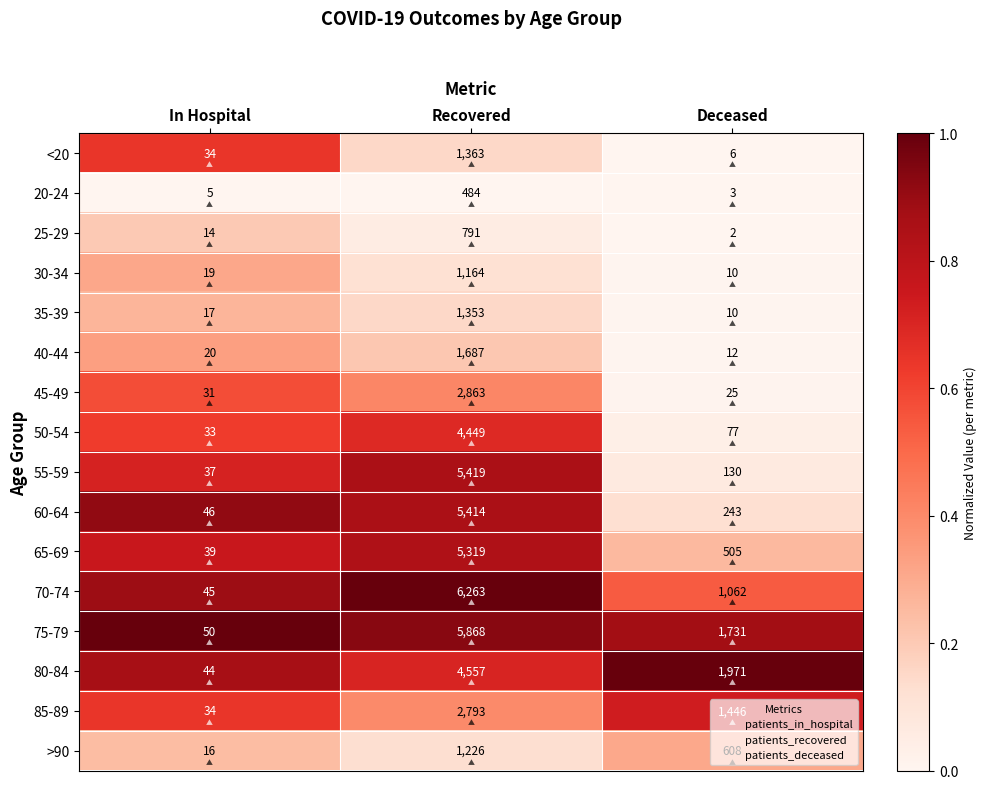

True or false: 40-44 has a value of 28 at In Hospital.

False